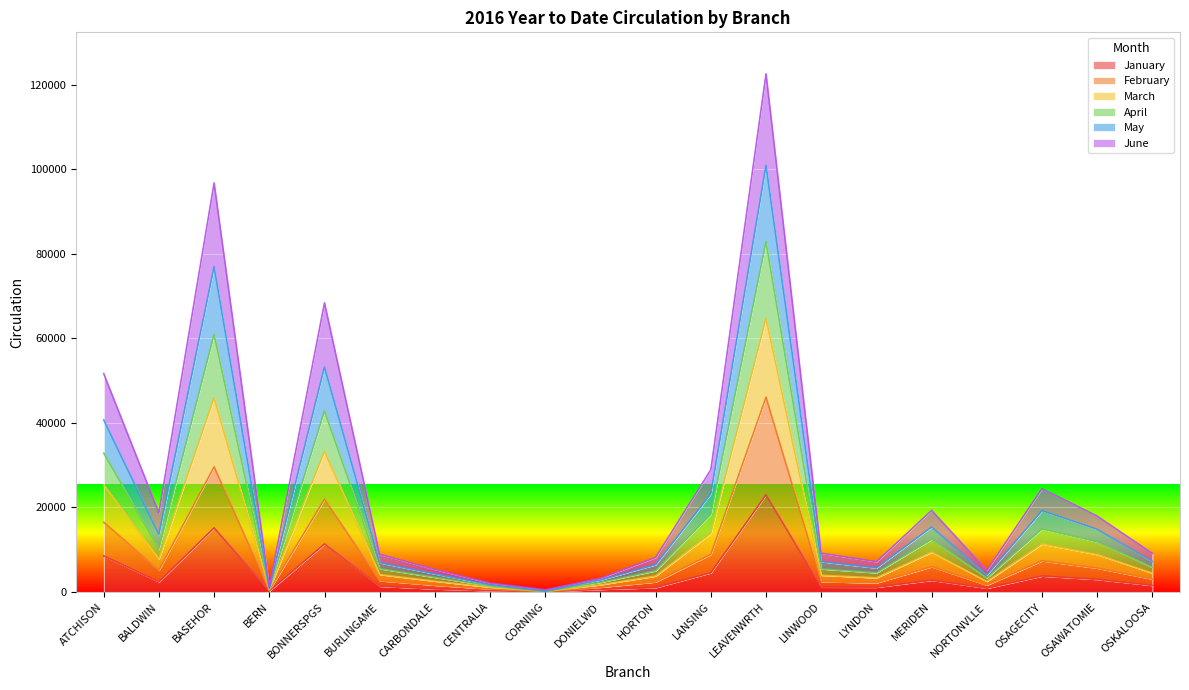

What is the total value across all series at OSAGECITY?

24431